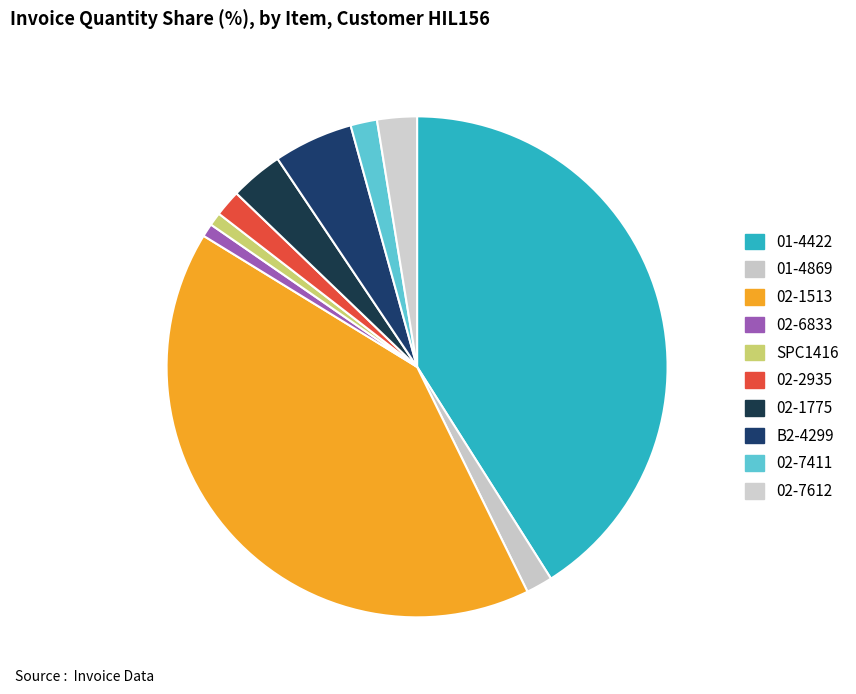

Count the number of slices in the pie.

10